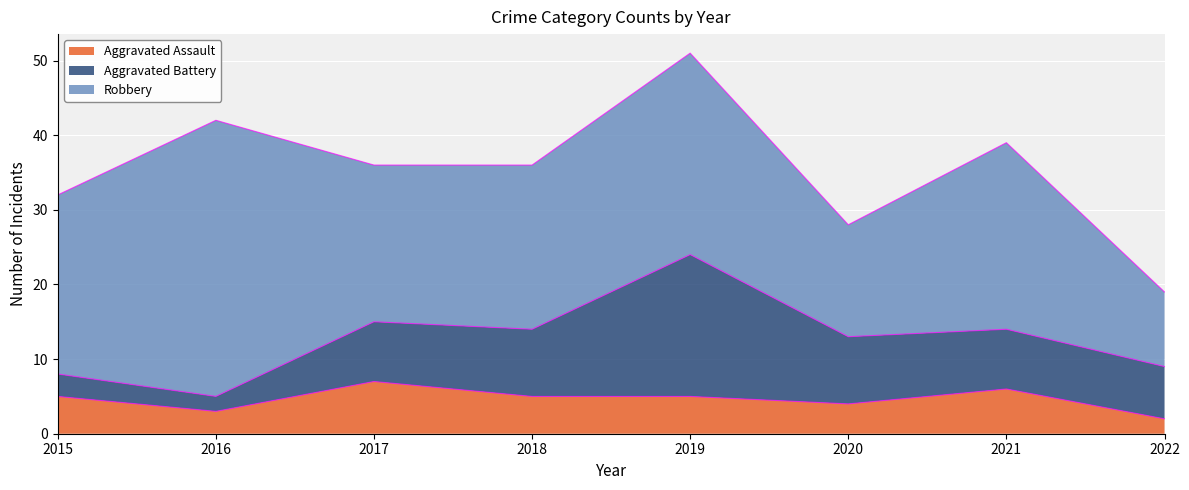

Which series has the widest spread of values?

Robbery